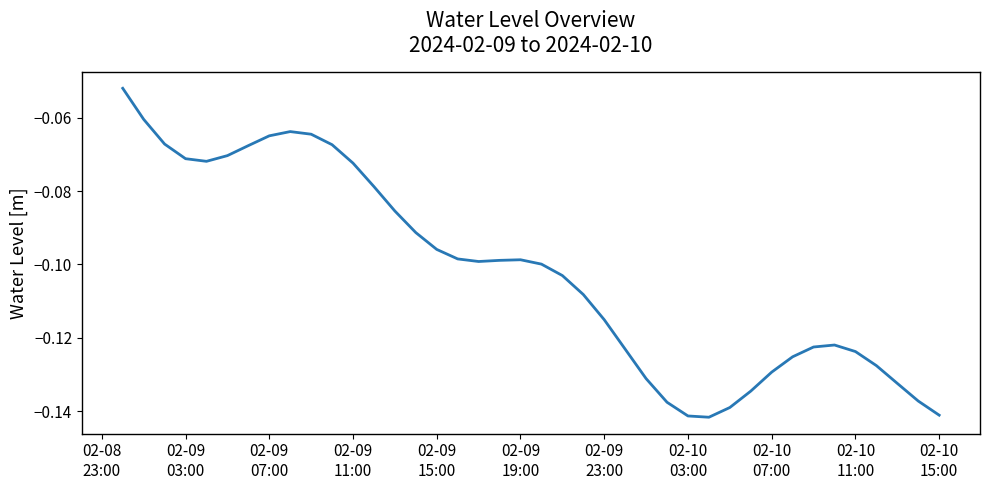

Is this an area chart (filled region under the line)?

No